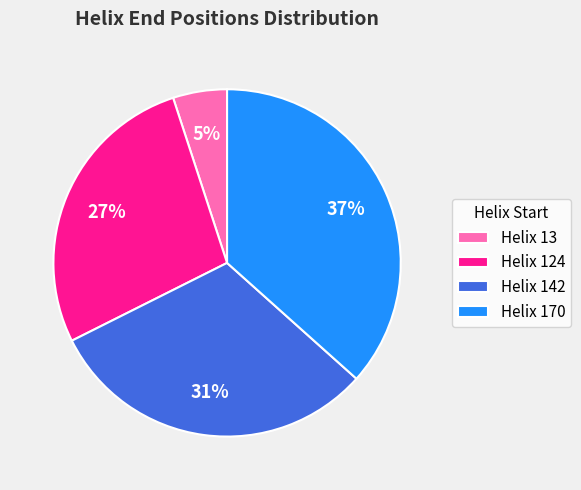

Do Helix 142 and Helix 170 together represent more than half of the pie?

Yes